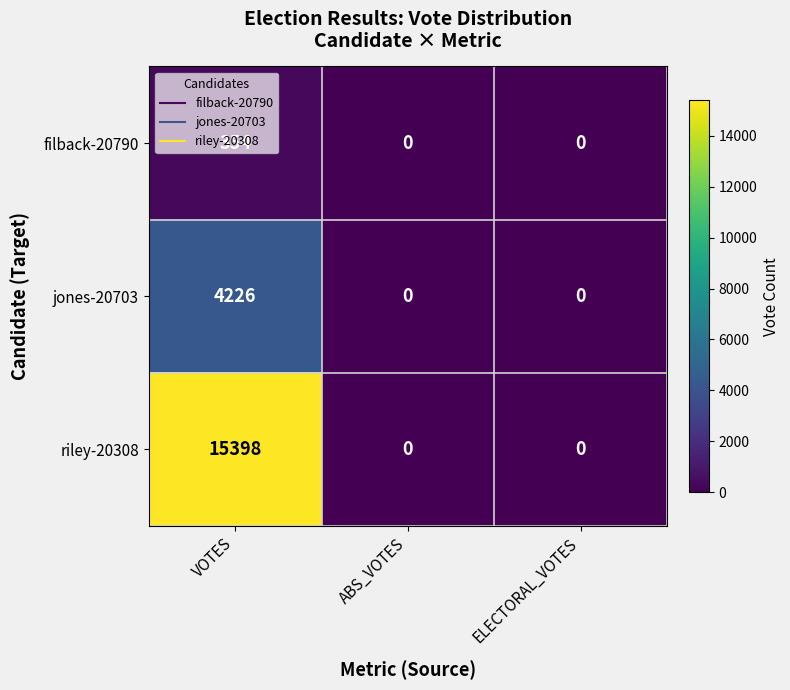

What is the difference between the jones-20703 values at VOTES and ABS_VOTES?

4226